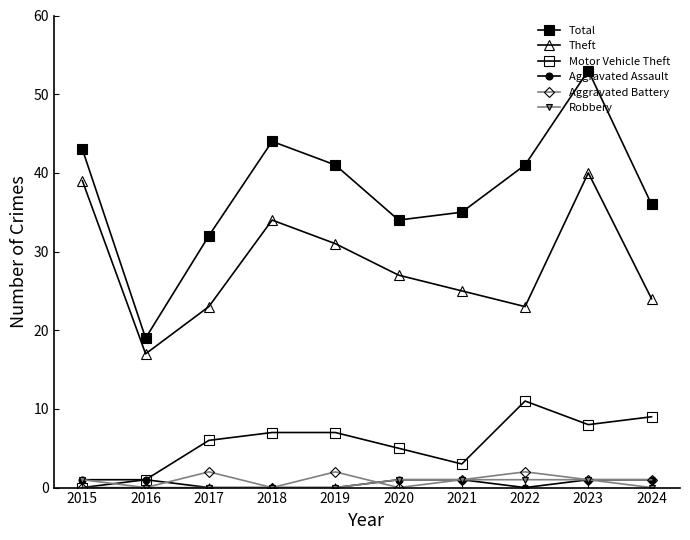

How many data points does each series have?

10